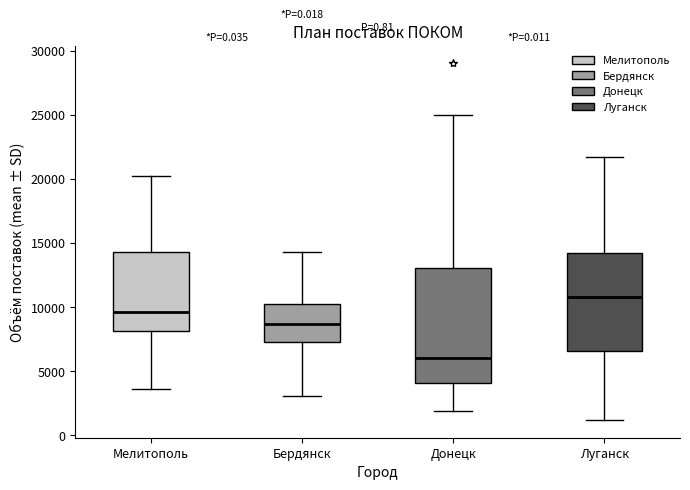

Which box is the tallest, from its lower edge to its upper edge?

Донецк